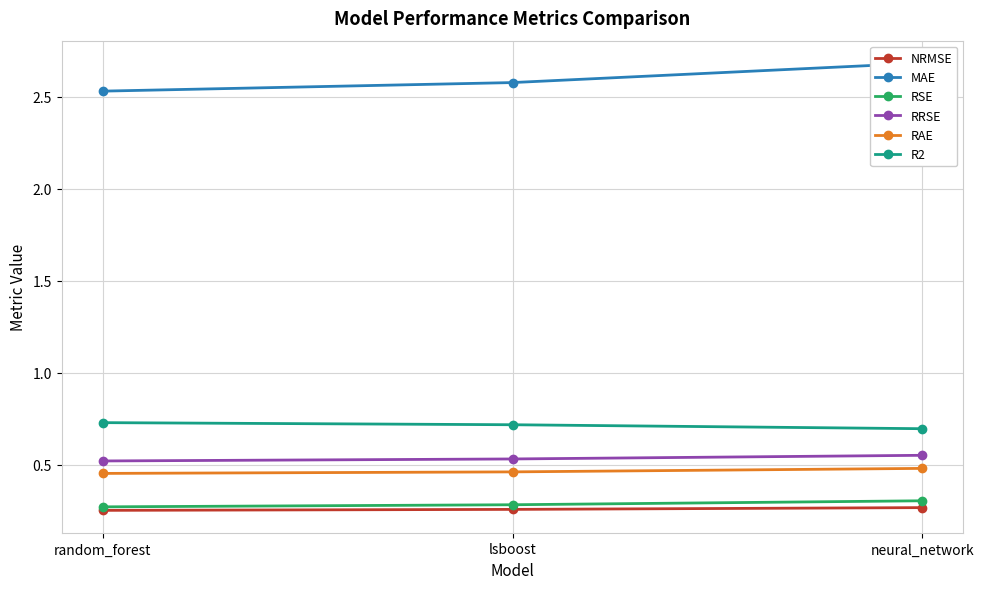

What position from the left is random_forest?

1